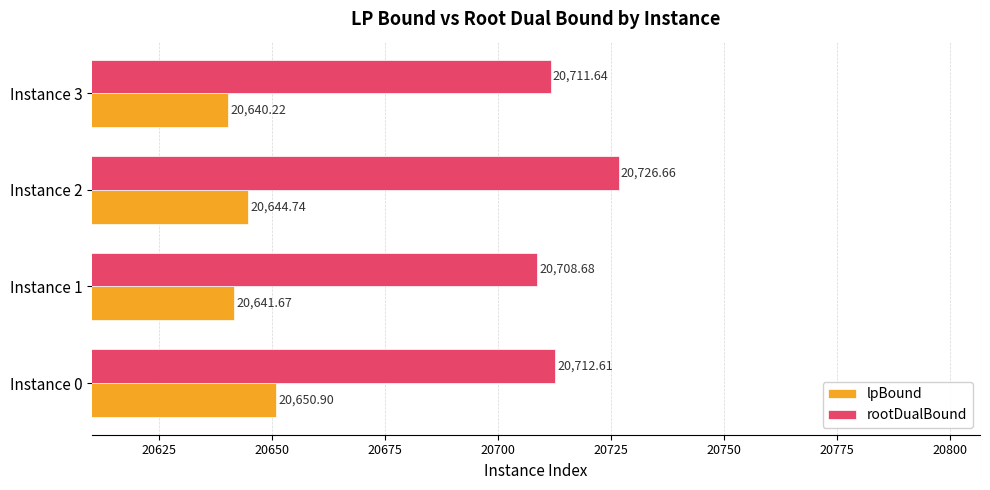

What is the average value of the lpBound series?

20644.4